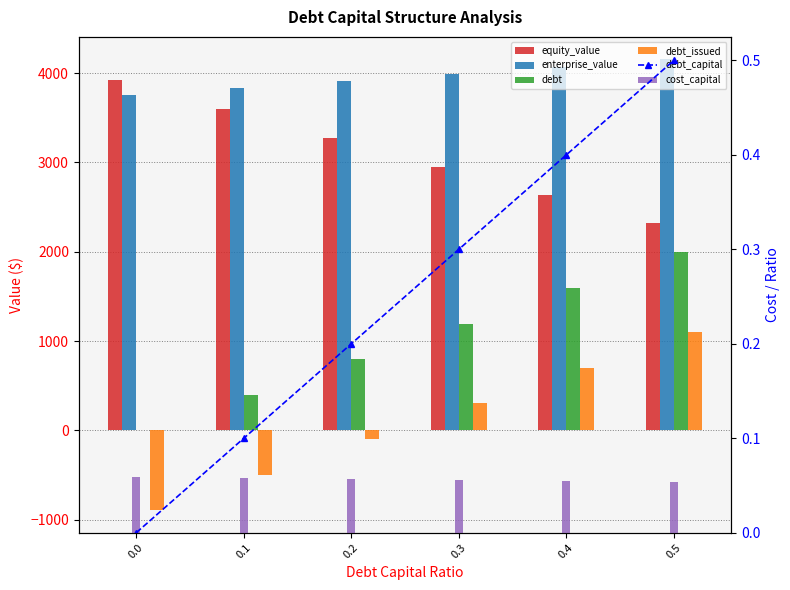

How many negative values does the debt_issued series have?

3